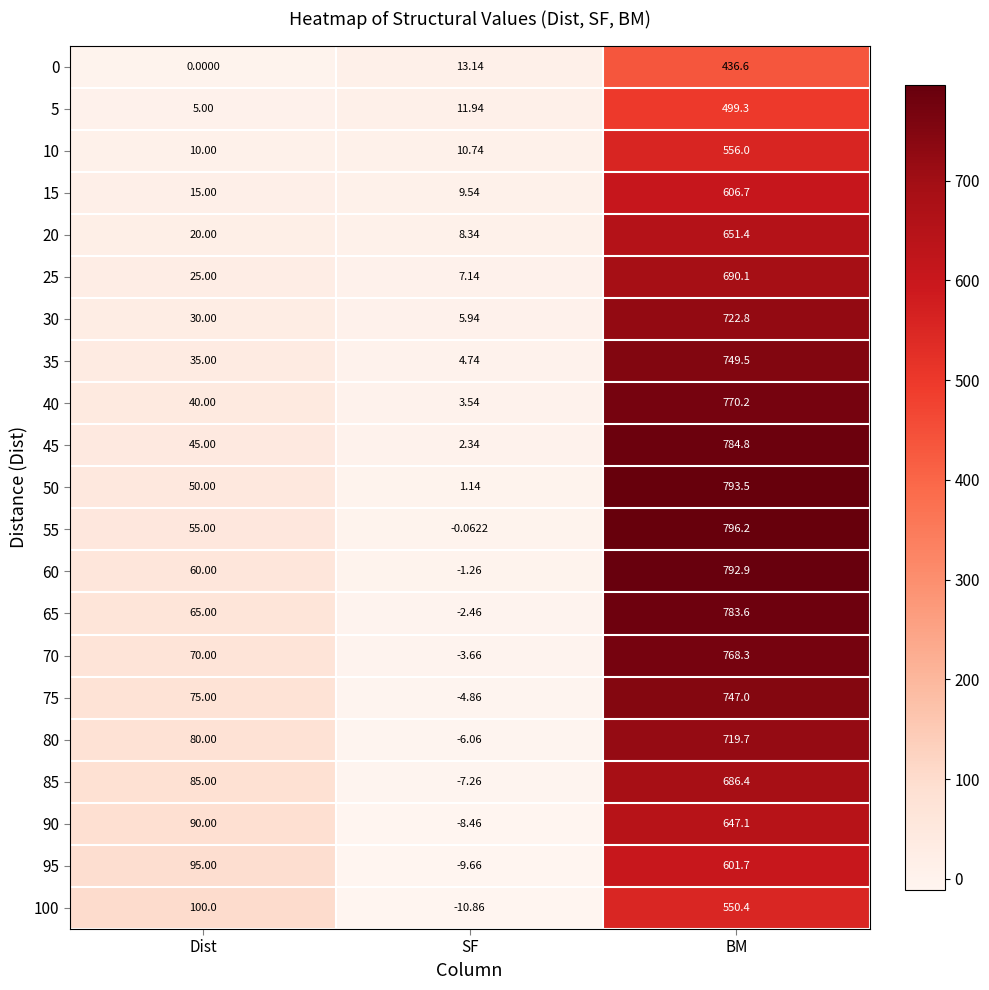

At which label does 40 reach its minimum?

SF